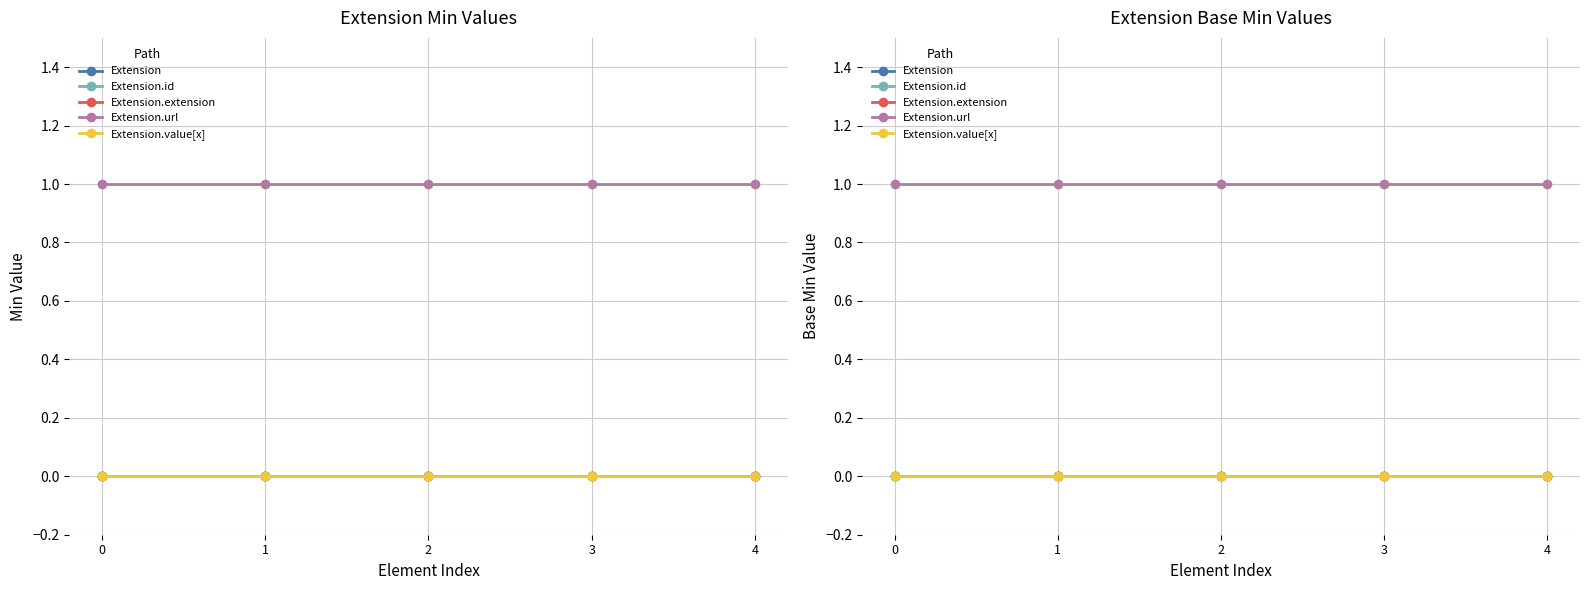

How many lines are shown in the chart?

5